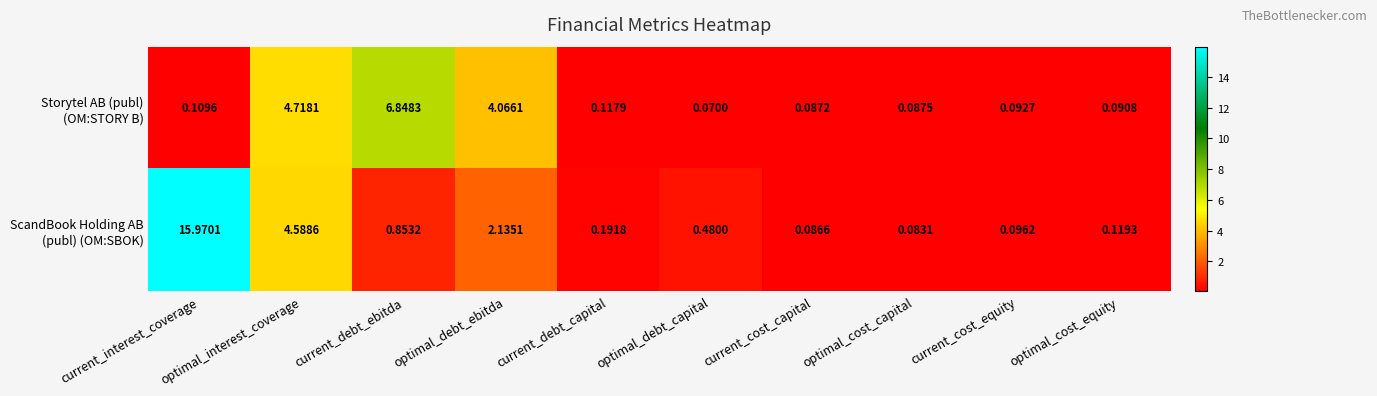

Which label corresponds to the largest value in the chart?

current_interest_coverage